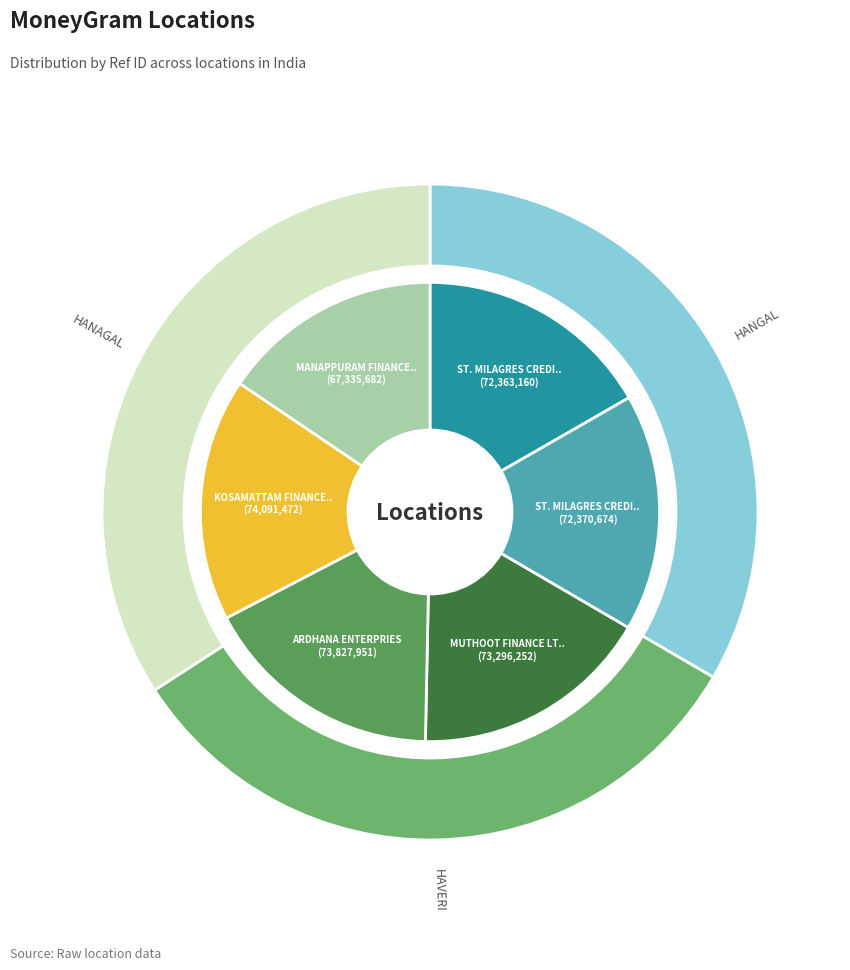

Count the number of slices in the pie.

6